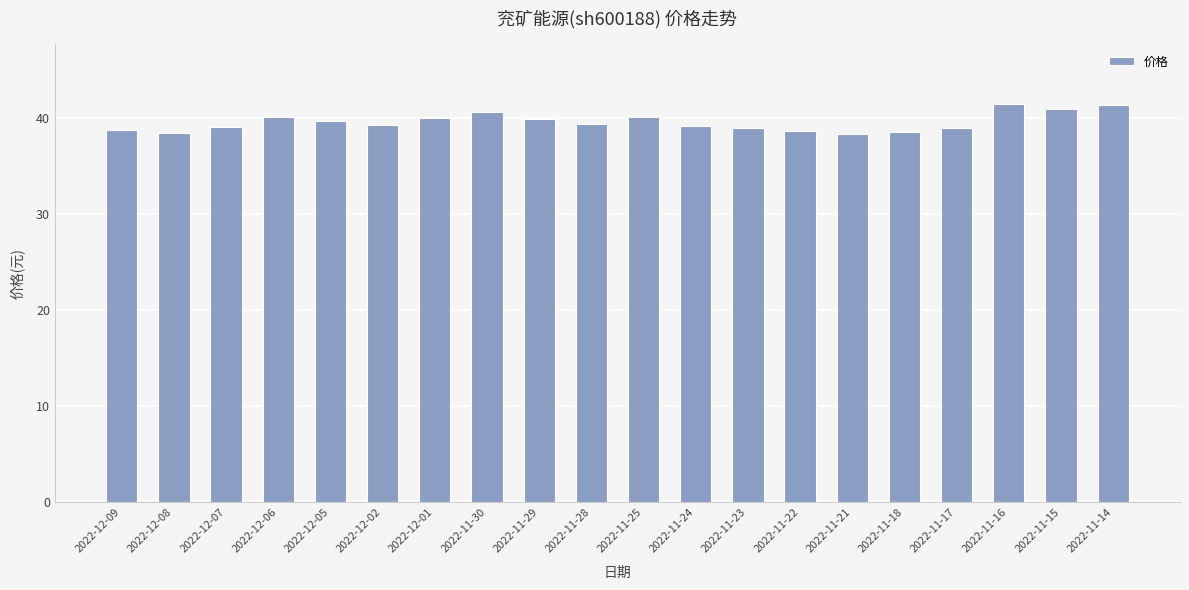

What is the greatest value displayed?

41.4